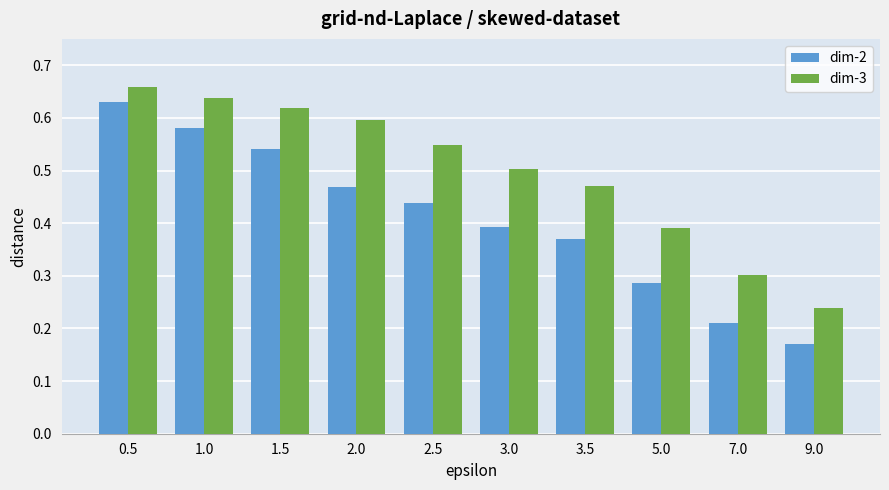

What are all the series names shown in the legend?

dim-2, dim-3